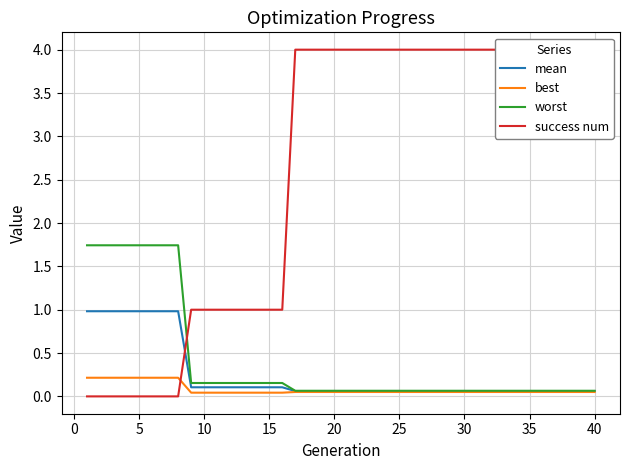

The value of mean at 5 is 1.0. True or false?

True